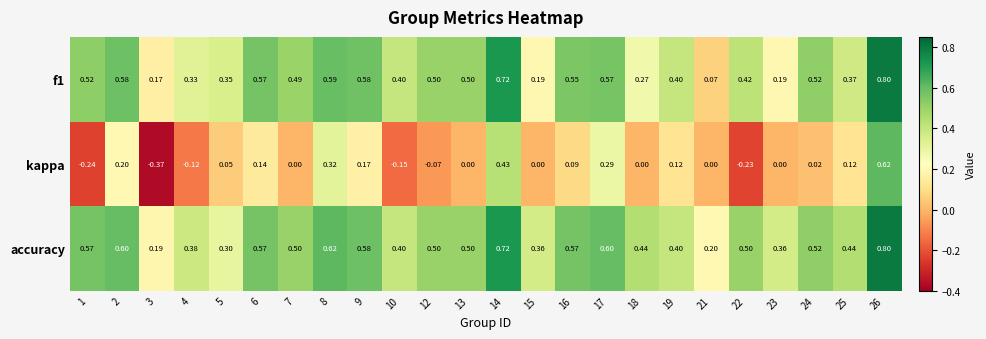

At how many categories does at least one series exceed 0?

24